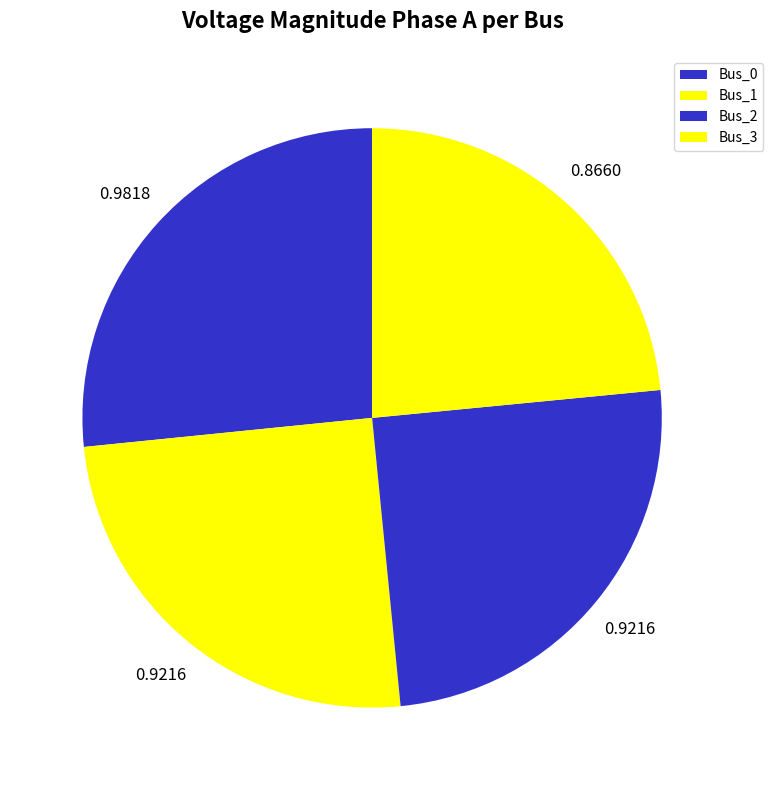

To the nearest percent, what is the average slice percentage?

25%